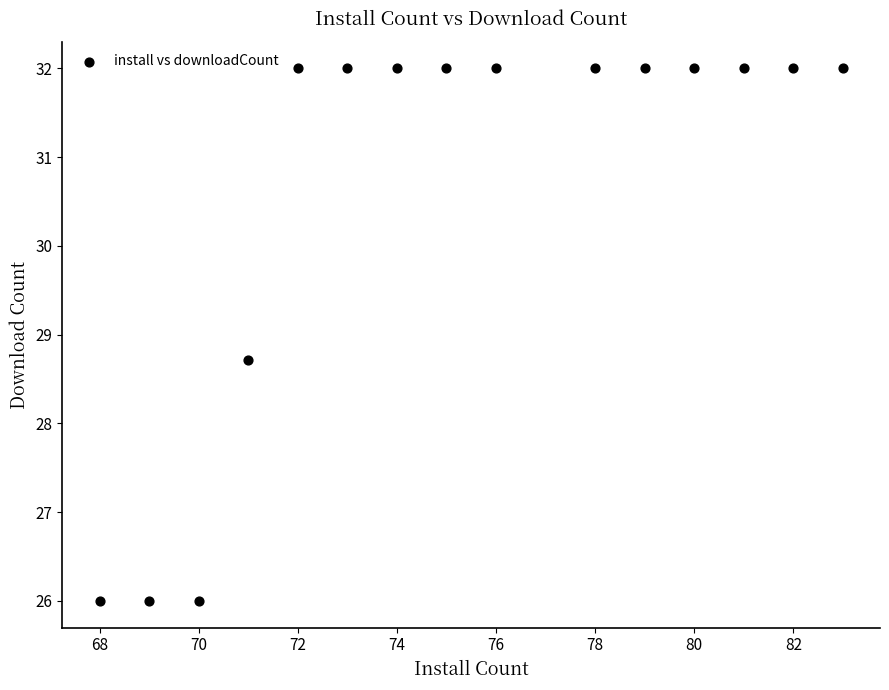

What Y value in the scatter plot is closest to 29?

28.7